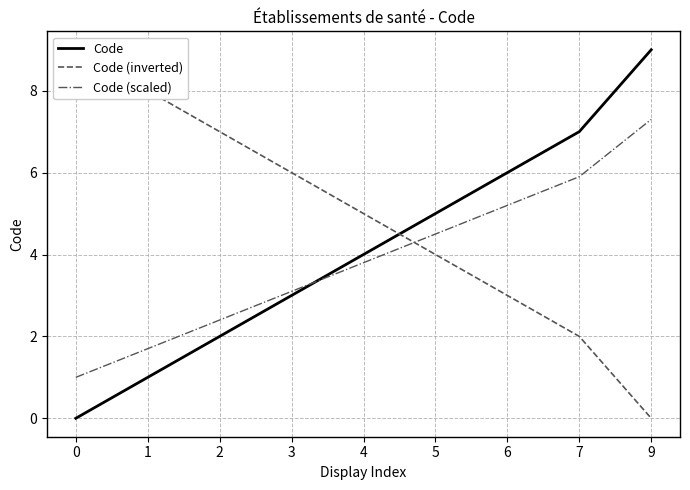

How many intersections are there between Code and Code (scaled)?

1